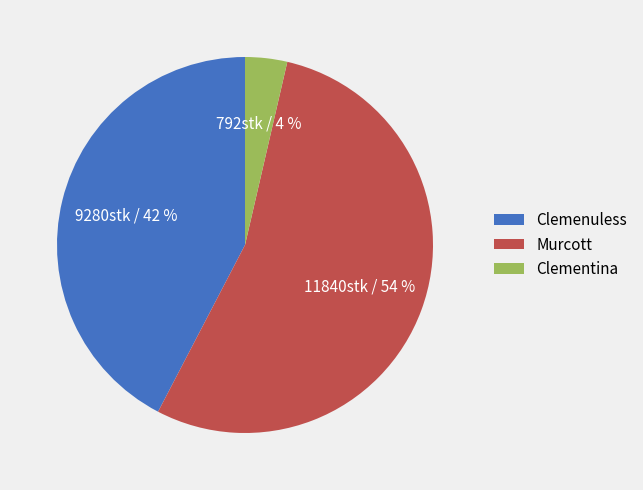

Is there a majority slice in this chart?

Yes